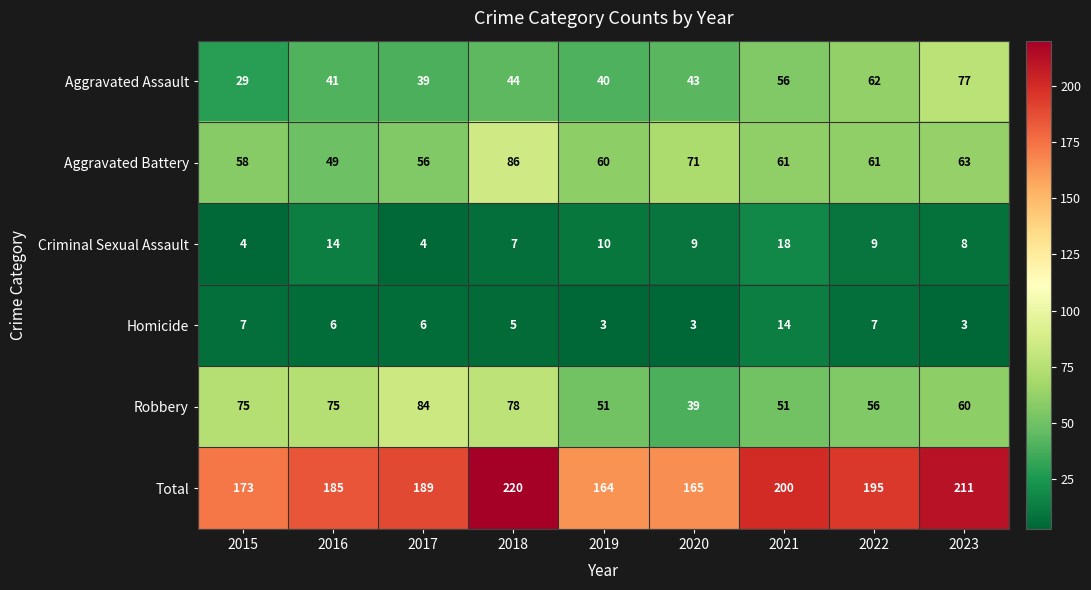

What is the smallest value displayed?

3